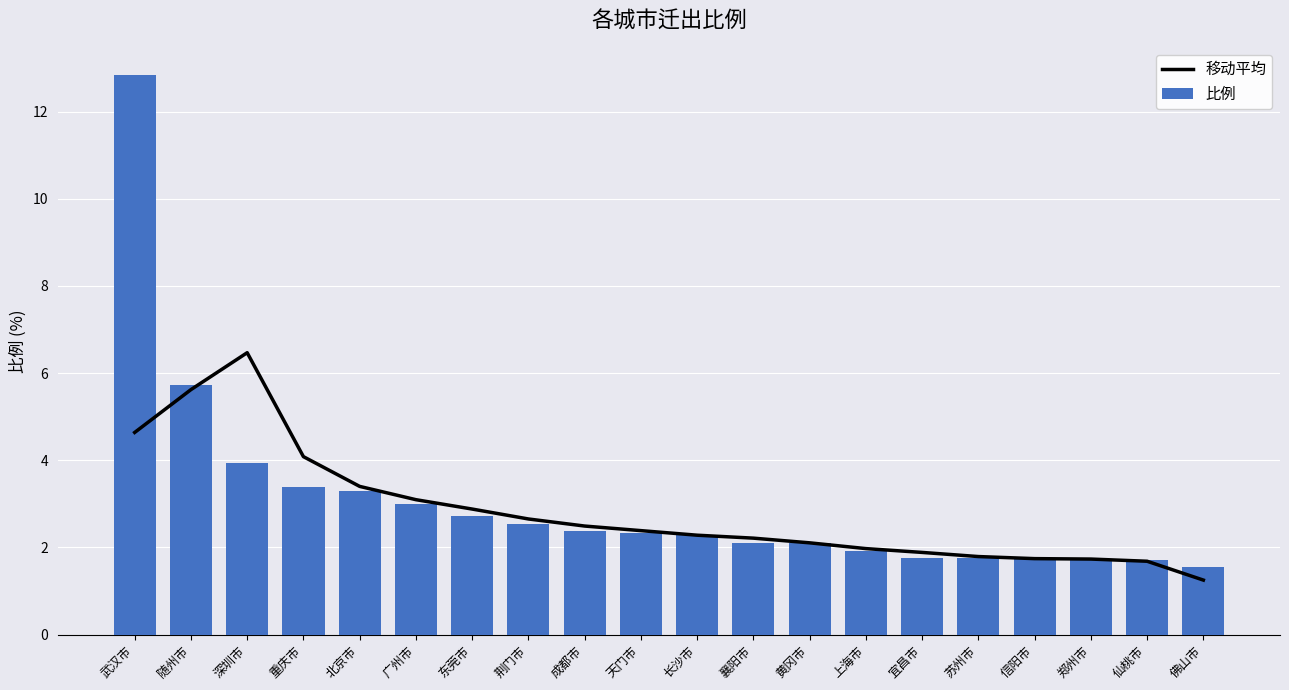

Between 东莞市 and 宜昌市, which series saw the biggest shift?

移动平均